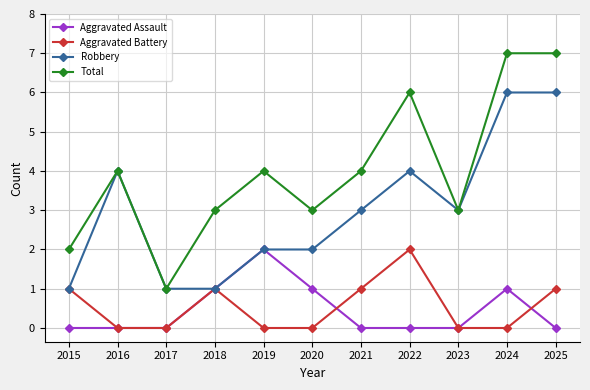

How many lines are shown in the chart?

4